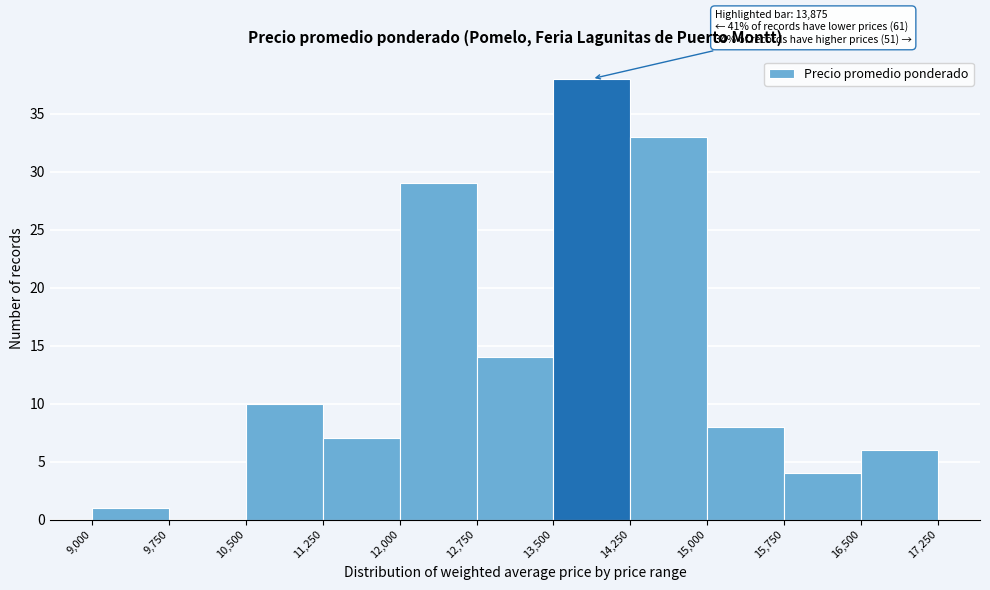

Which range on the x-axis has the tallest bar?

13,500 to 14,250